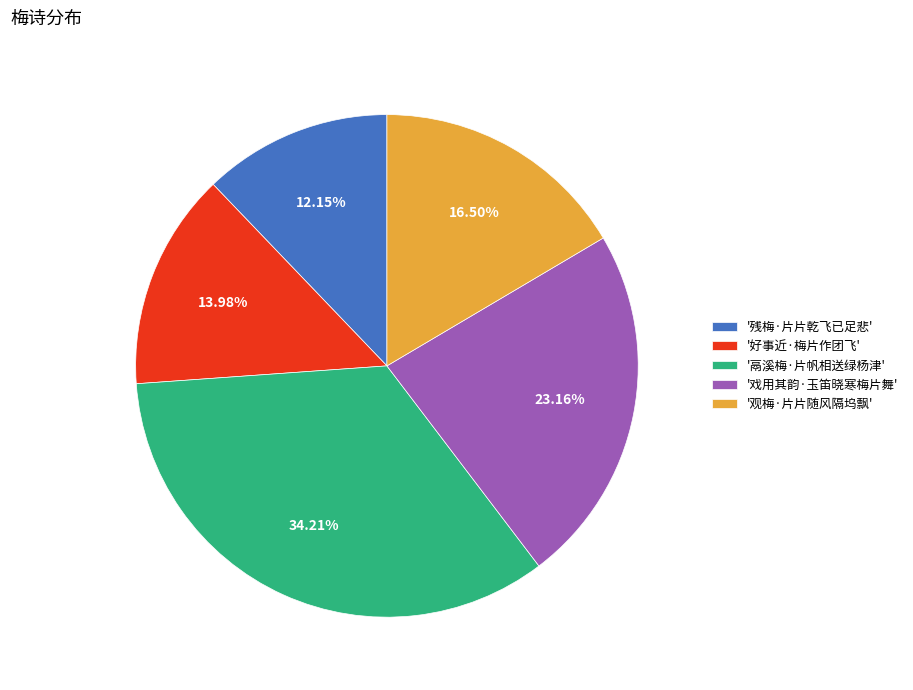

Which has a higher value, '好事近·梅片作团飞' or '残梅·片片乾飞已足悲'?

'好事近·梅片作团飞'